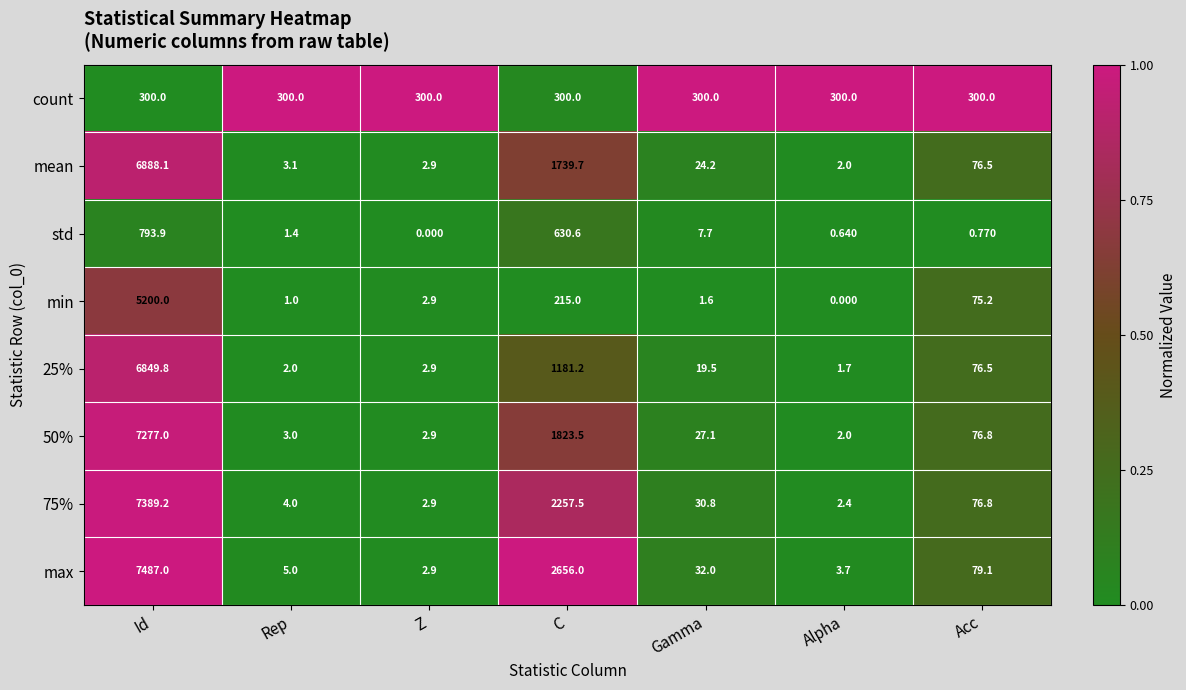

Which series has the largest total across all categories?

max